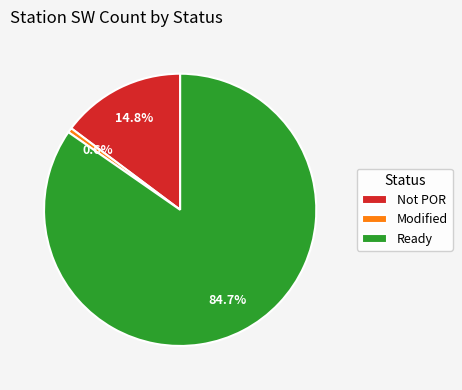

True or false: Not POR accounts for 15% of the total.

True